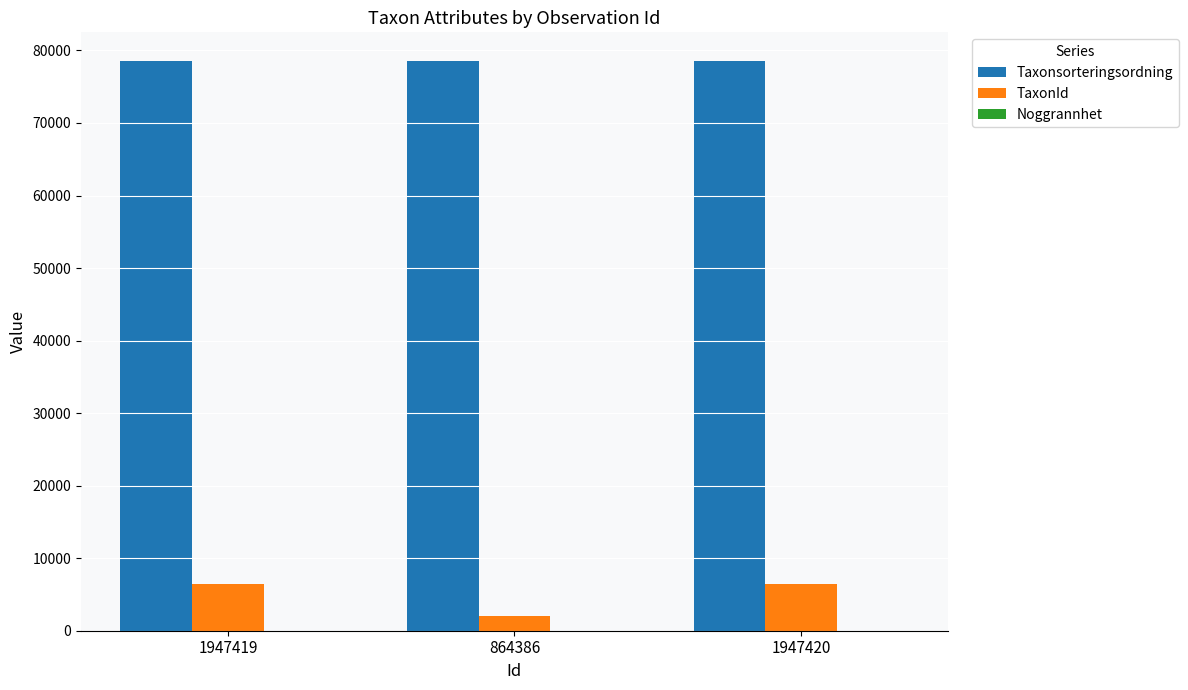

Which series has the largest total across all categories?

Taxonsorteringsordning